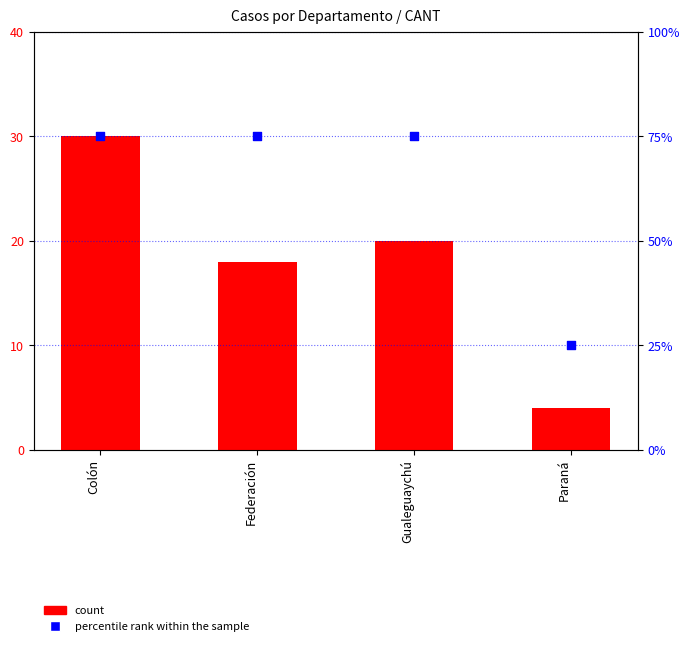

At which category is the sum across all series the highest?

Colón